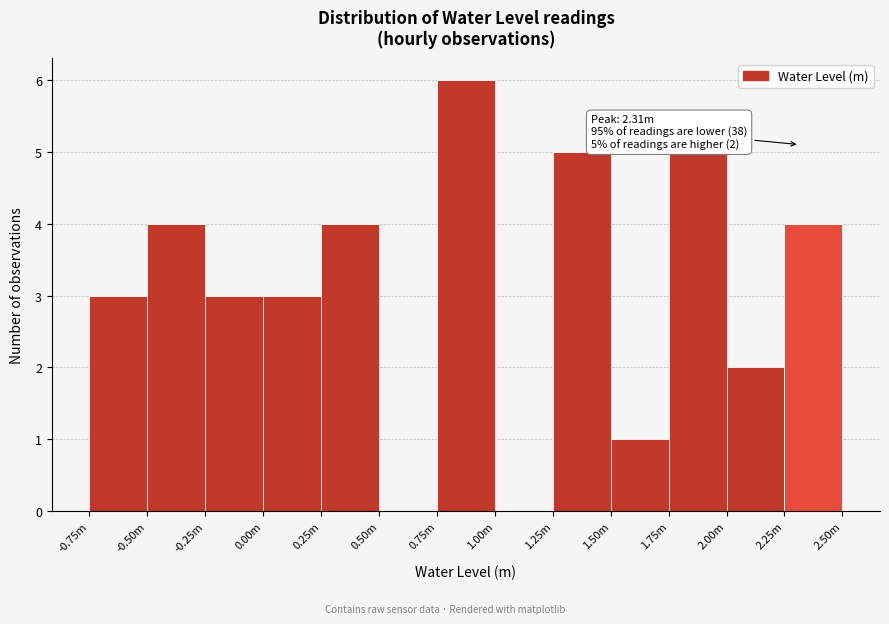

Reading left to right, list all the values displayed in this chart.

-0.75m=3	-0.50m=4	-0.25m=3	0.00m=3	0.25m=4	0.50m=0	0.75m=6	1.00m=0	1.25m=5	1.50m=1	1.75m=5	2.00m=2	2.25m=4